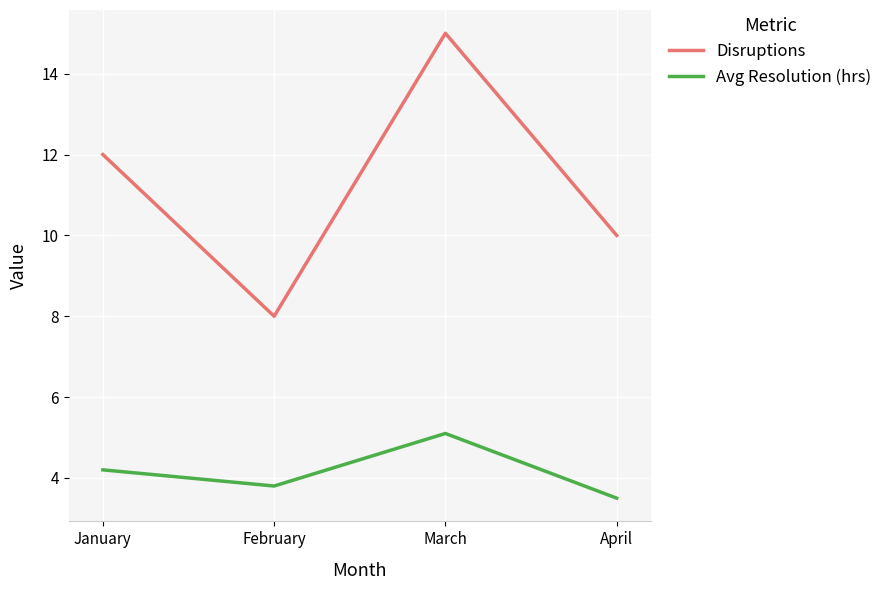

List the labels in order of Avg Resolution (hrs) value, largest first.

March, January, February, April